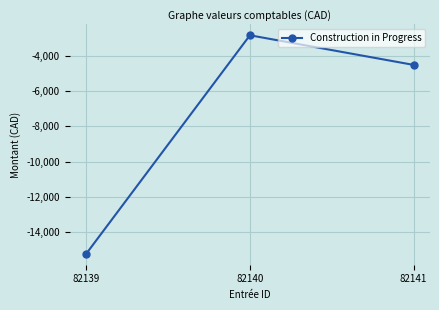

What is the change in value from 82139 to 82141?

+10710